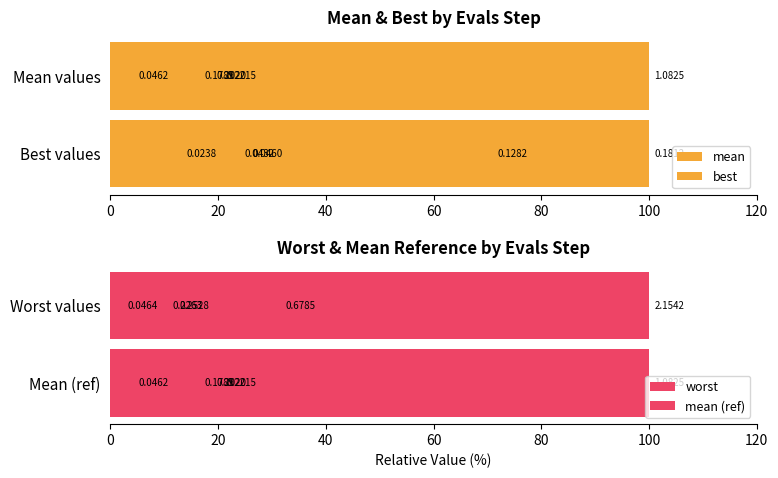

How many values in the mean series exceed 18?

3